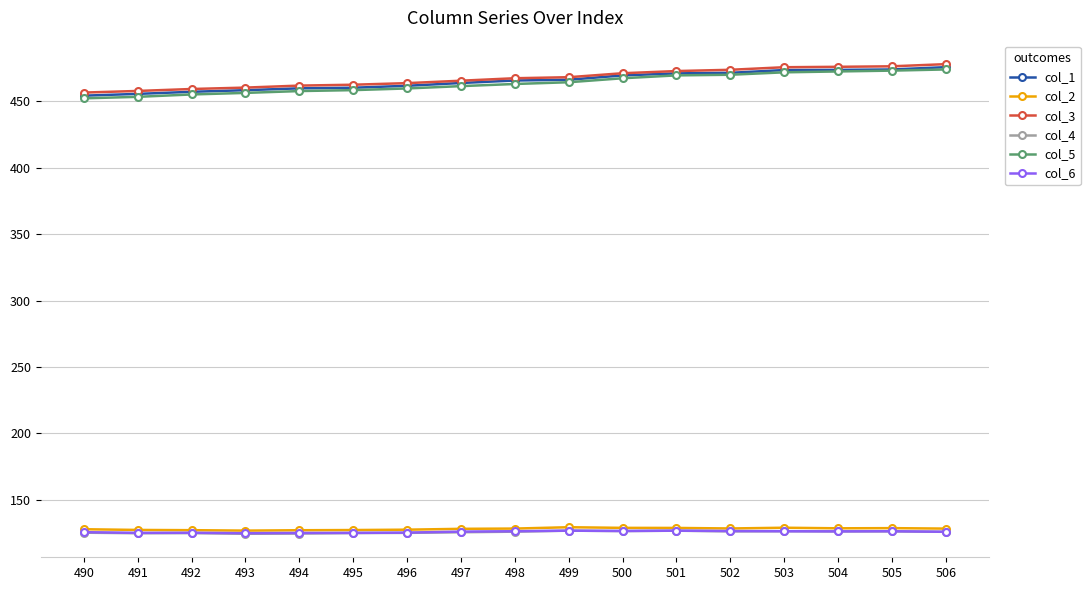

What is the maximum value for col_2?

129.4